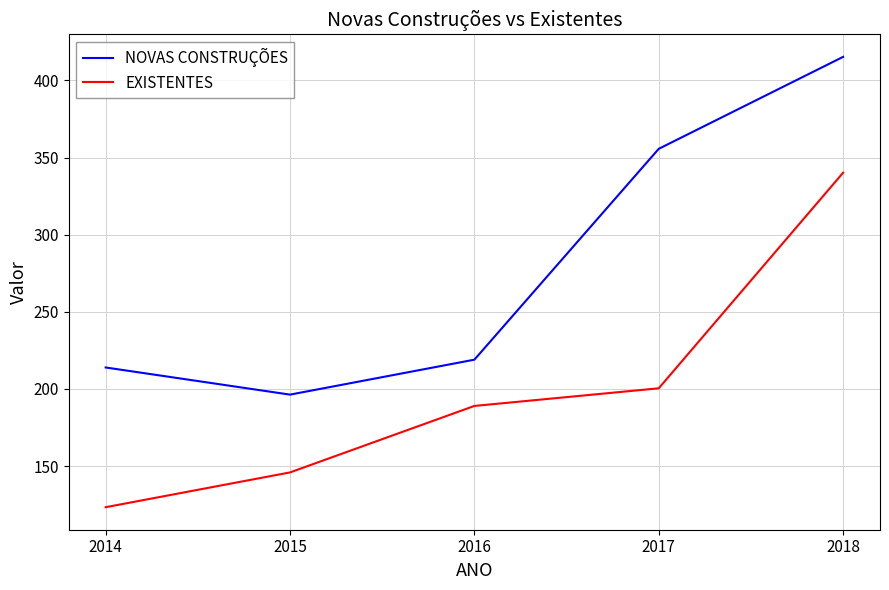

True or false: EXISTENTES and NOVAS CONSTRUÇÕES cross at least once.

False